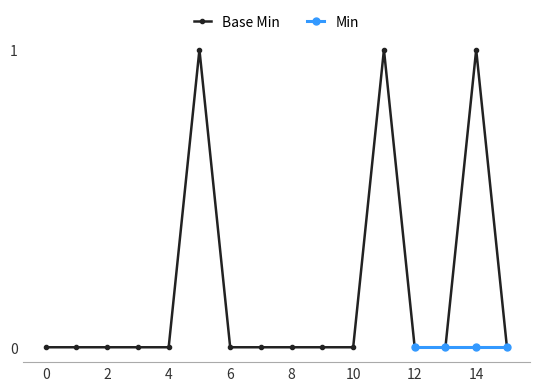

Reading left to right, what are all the values shown in this chart?

0	0	0	0	0	1	0	0	0	0	0	1	0	0	1	0